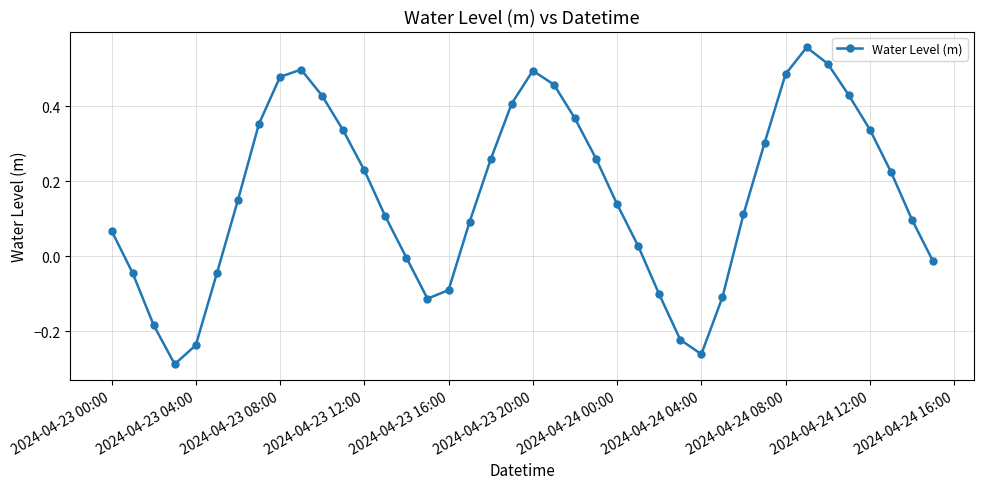

How many points are higher than both their immediate neighbors (excluding endpoints)?

3